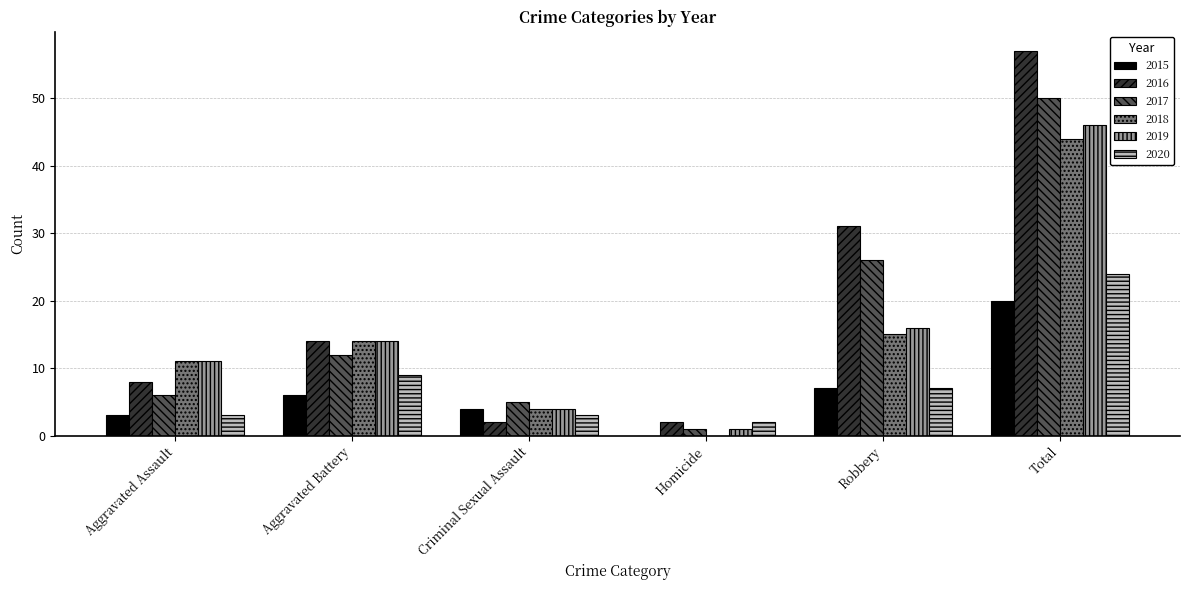

The 2018 series shows 22 at Robbery. True or false?

False